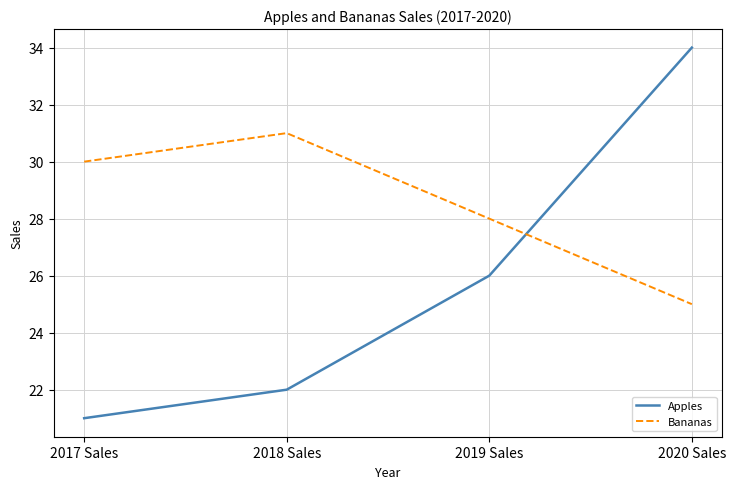

How many categories are shown in the chart?

4